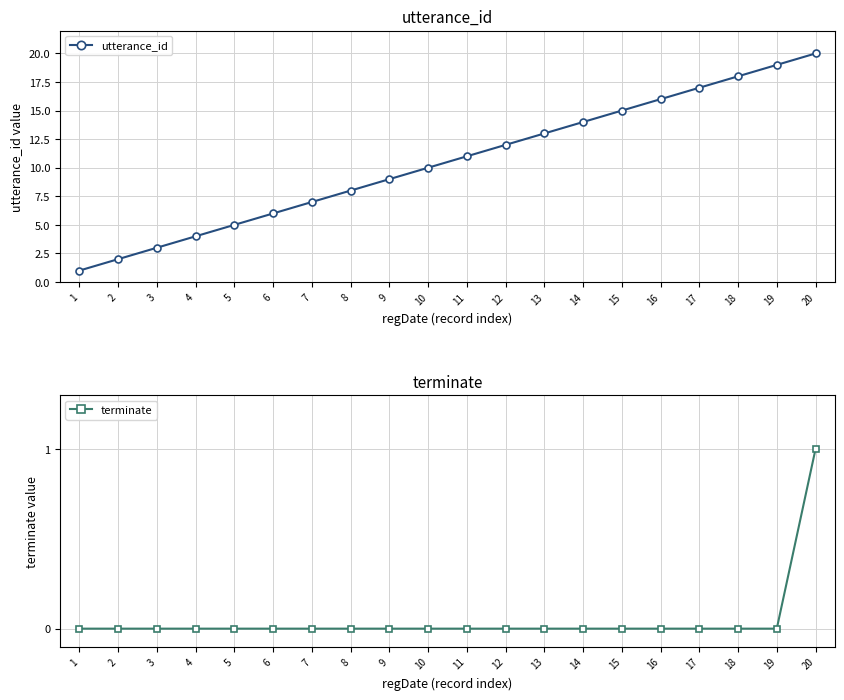

At how many categories does at least one series exceed 2?

18